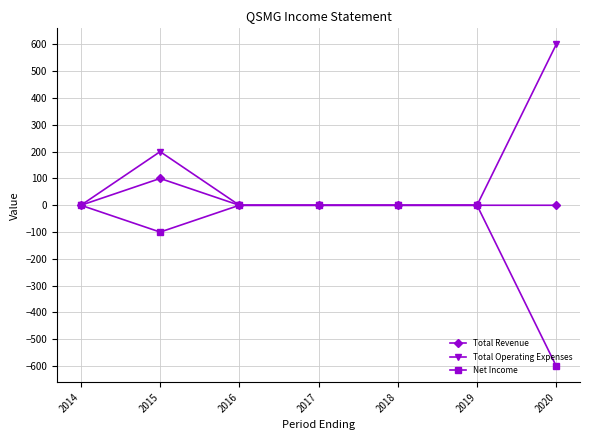

At which category does the chart reach its peak across all series?

2020